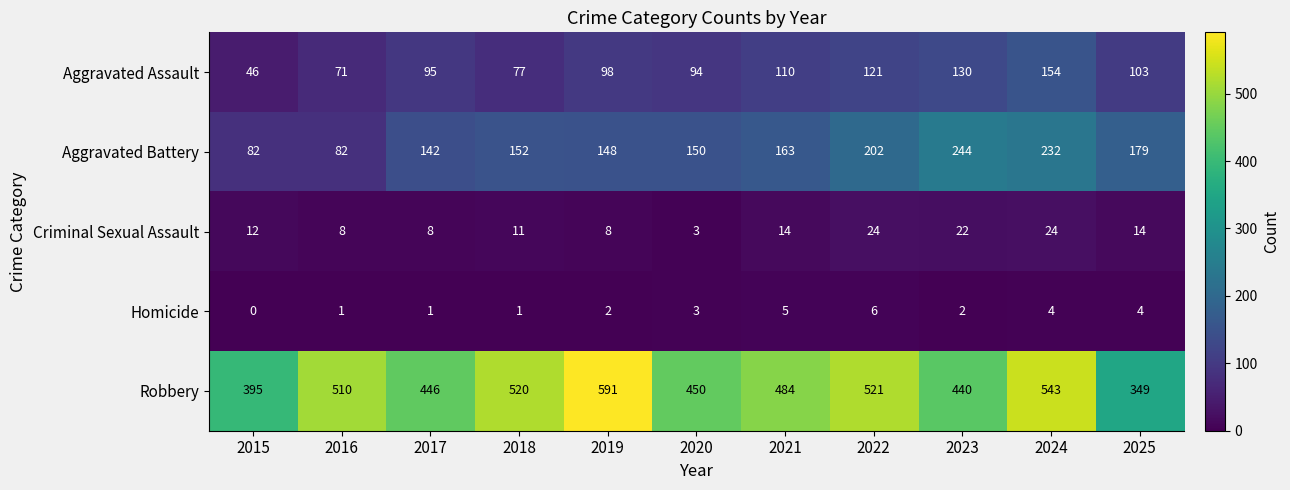

What is the spread (max minus min) of values at 2017?

445